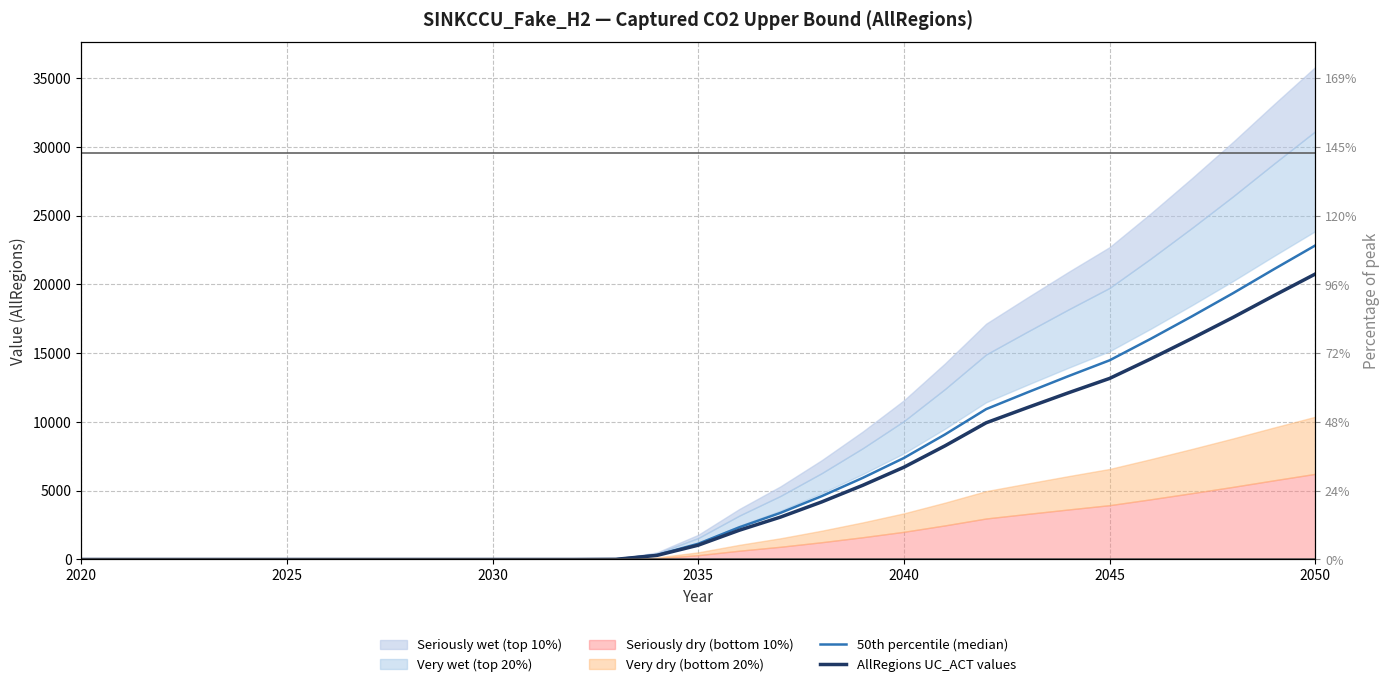

True or false: AllRegions UC_ACT values and 50th percentile (median) intersect in this chart.

False